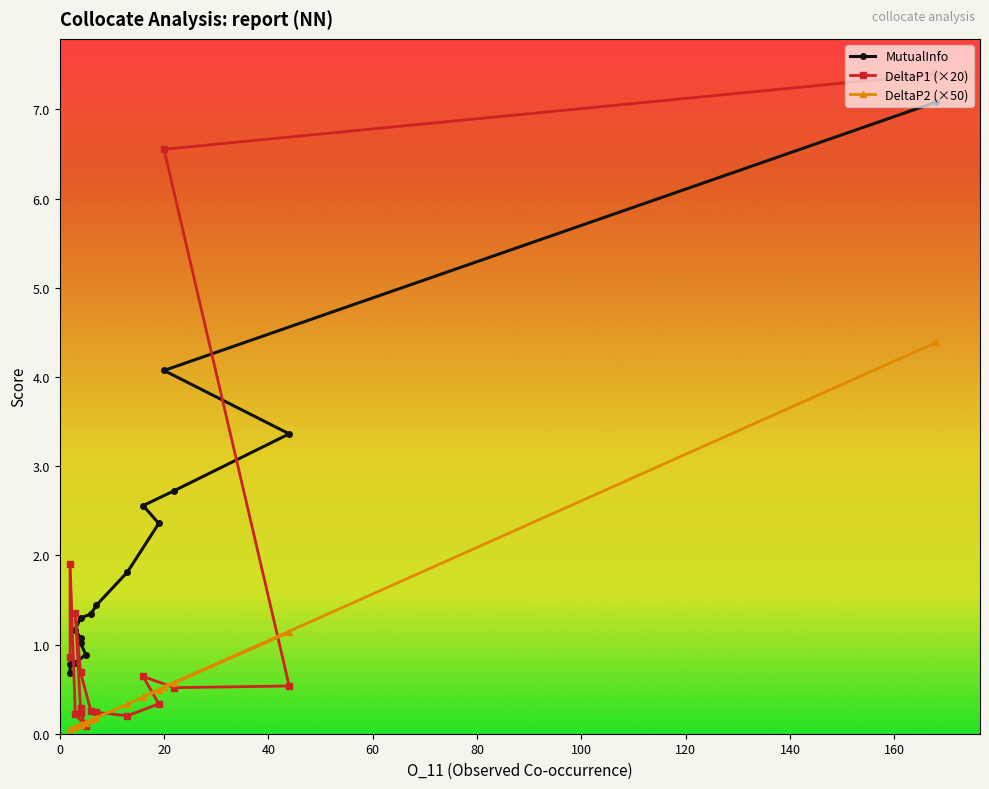

Does the chart have visible grid lines?

No